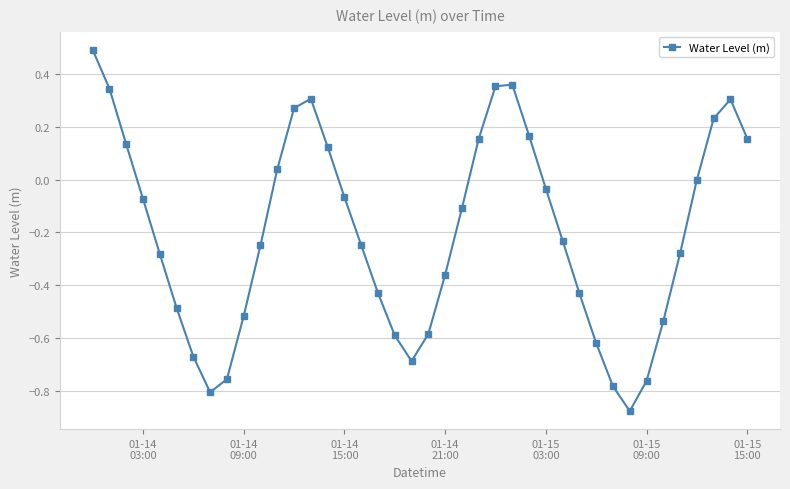

How many interior local valleys (lower than both neighbors) does the data have?

3